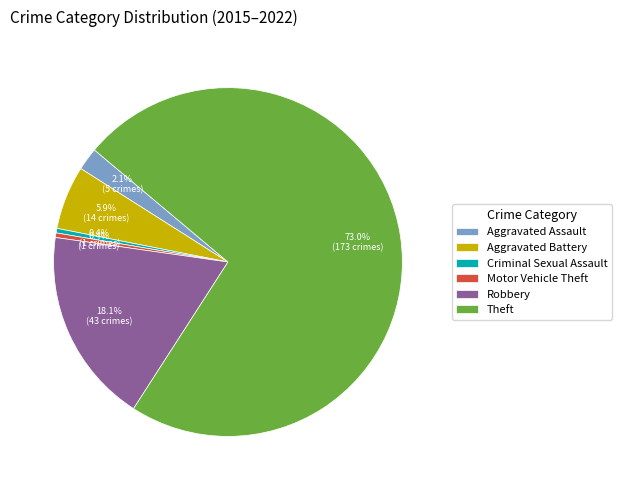

Combined, do Criminal Sexual Assault and Aggravated Assault account for over 50%?

No